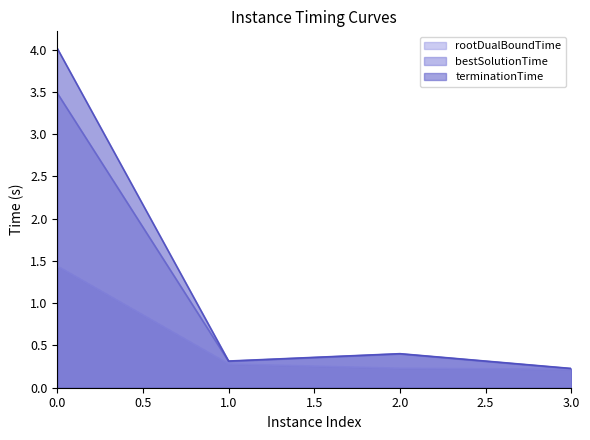

Reading right to left, transcribe all the data shown in this chart.

rootDualBoundTime: 0.2	0.2	0.3	1.4
bestSolutionTime: 0.2	0.4	0.3	3.5
terminationTime: 0.2	0.4	0.3	4.0